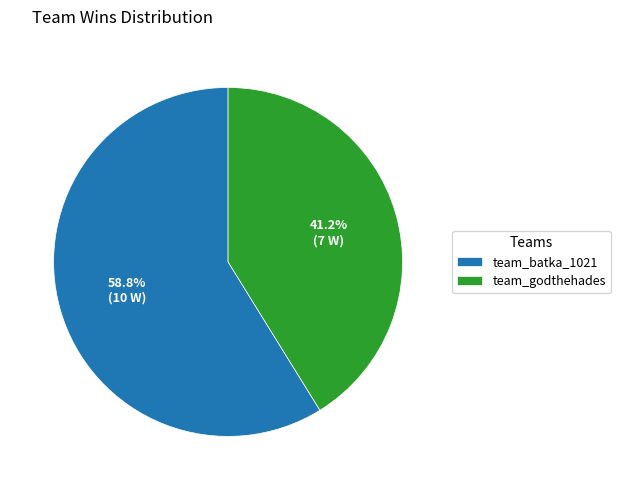

To the nearest percent, what portion does team_godthehades represent?

41%